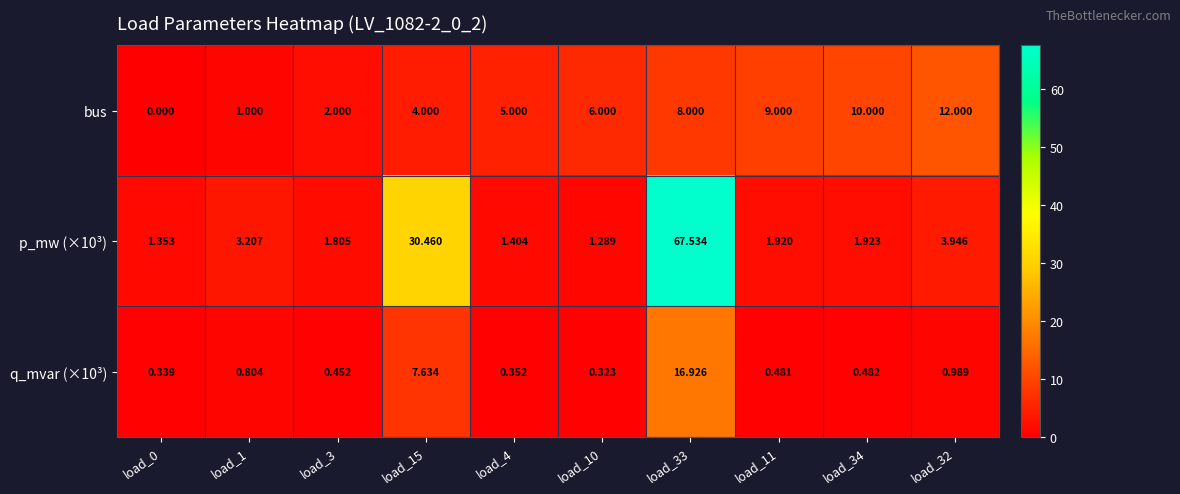

Is the value of q_mvar (×10³) at load_4 greater than the value of bus at load_32?

No